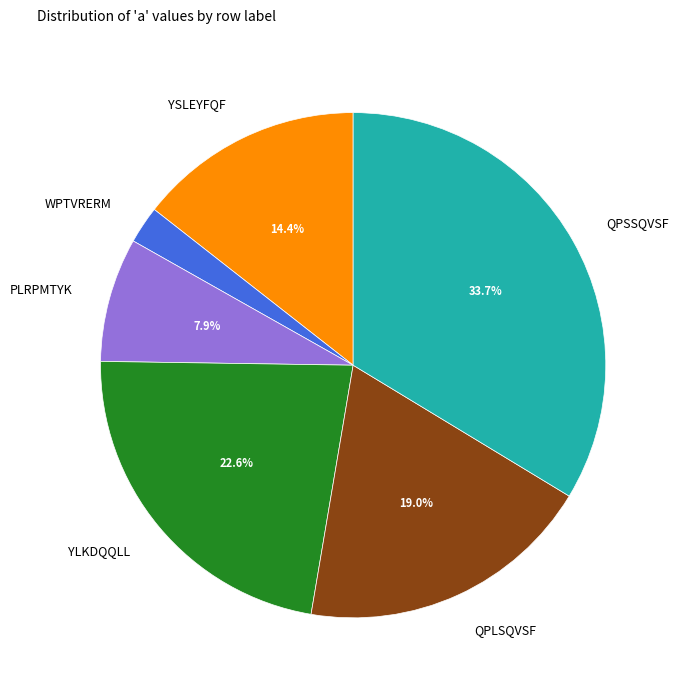

What is the smallest slice in the pie chart?

WPTVRERM